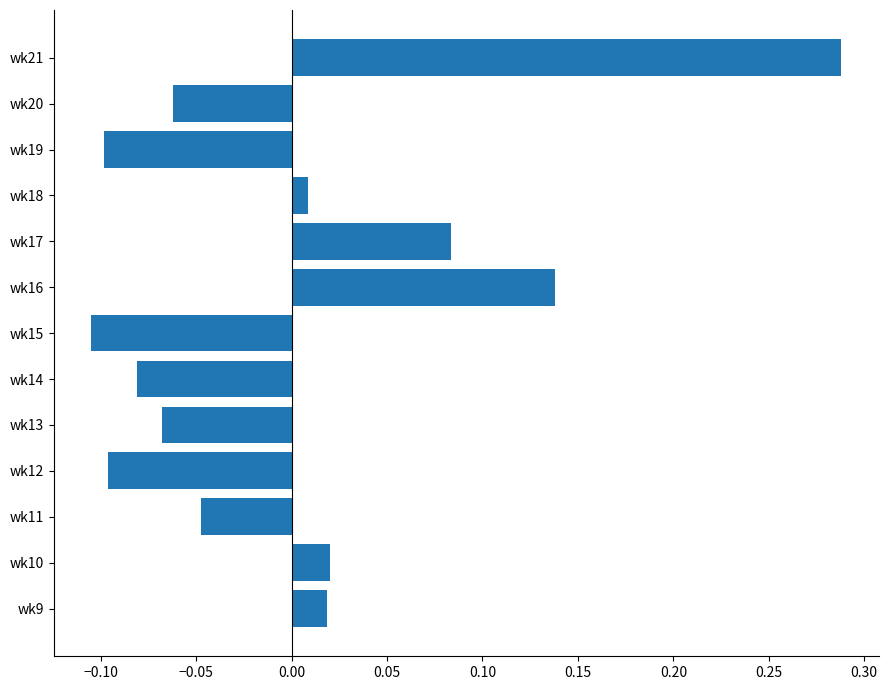

What is the change in value from wk11 to wk21?

+0.3